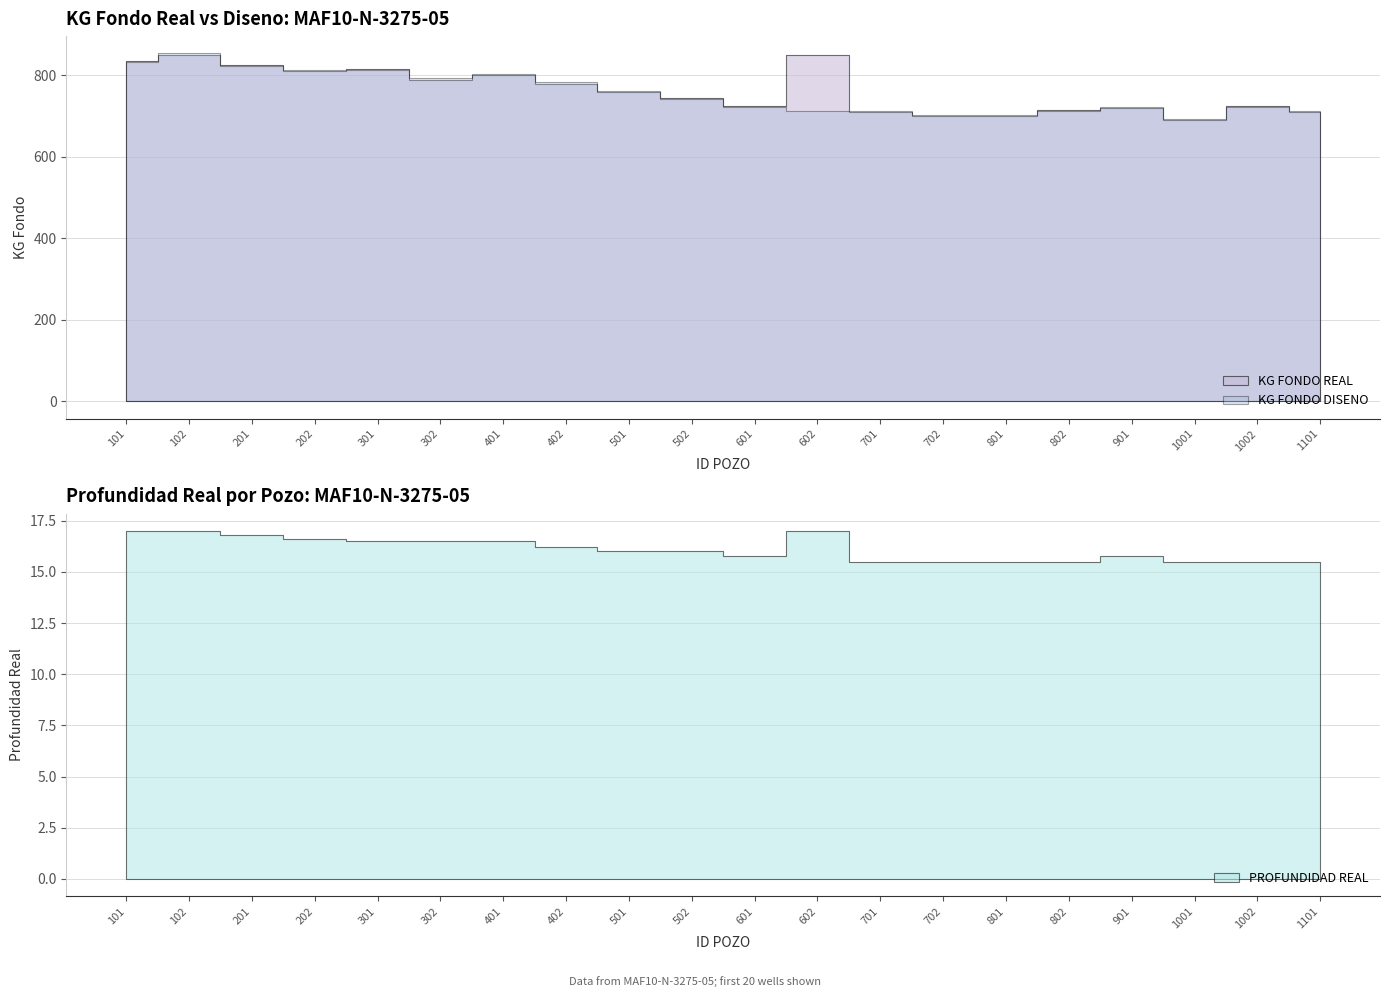

Where is KG FONDO DISENO nearest to the value 773?

402